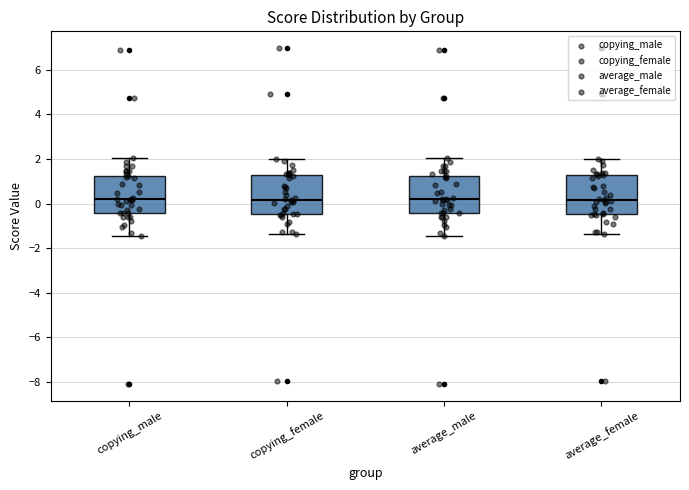

Reading left to right, transcribe this box plot: for each box, give where its median line is, the range the box spans, and where its two whiskers end, as read against the y-axis. The values are not printed on the chart, so give them approximately, as read against the axis.

copying_male: median 0.2, box -0.4 to 1.2, whiskers -1.4 to 2.0
copying_female: median 0.2, box -0.4 to 1.2, whiskers -1.4 to 2.0
average_male: median 0.2, box -0.4 to 1.2, whiskers -1.4 to 2.0
average_female: median 0.2, box -0.4 to 1.2, whiskers -1.4 to 2.0